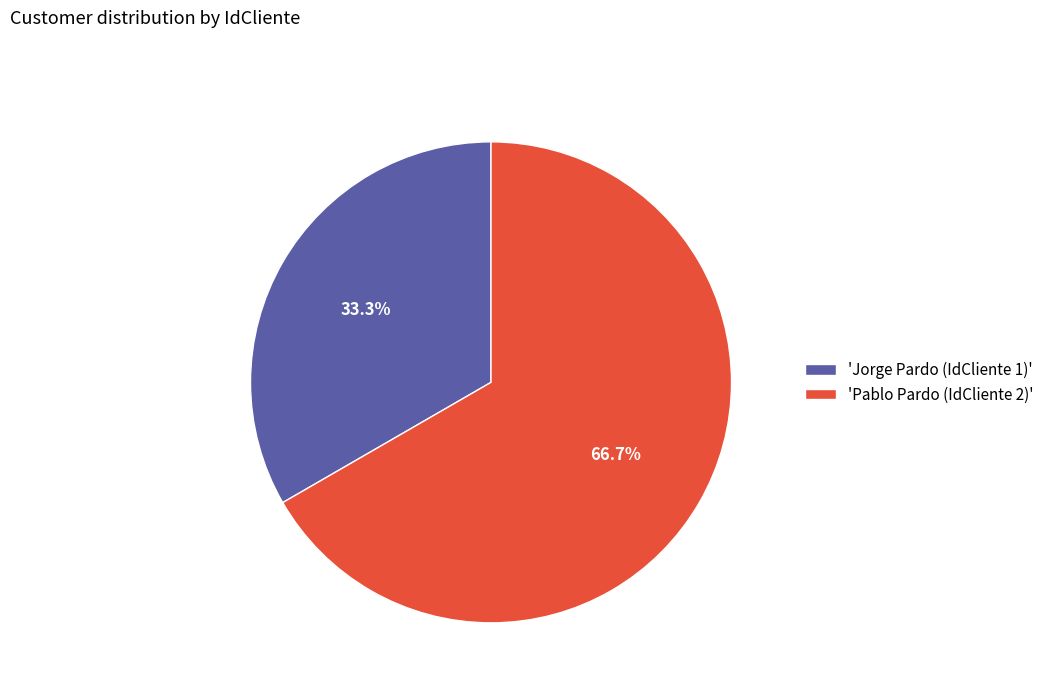

Combined, what portion of the pie is 'Jorge Pardo (IdCliente 1)' and 'Pablo Pardo (IdCliente 2)'?

100.0%